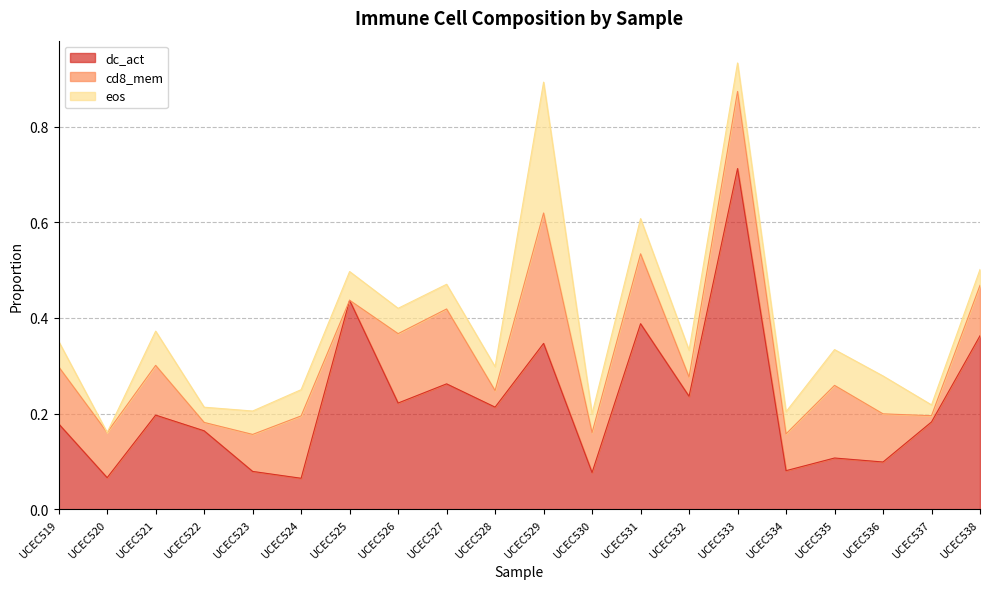

What is the maximum value shown in the chart?

0.7